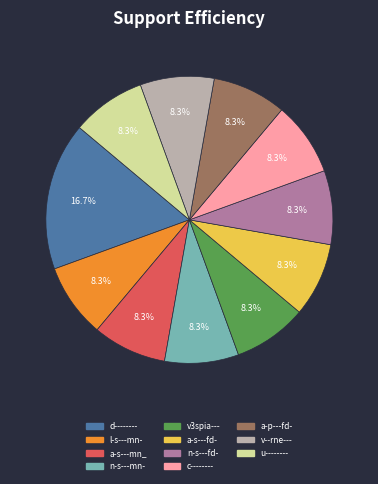

Is the sum of a-s---fd- and u-------- greater than half?

No